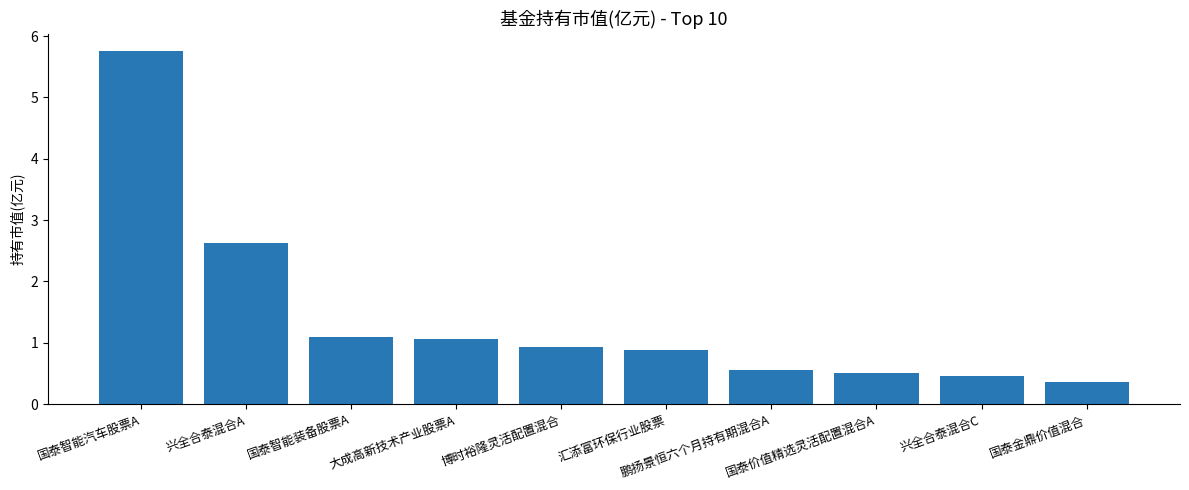

What is the label of the 3rd bar from the left?

国泰智能装备股票A